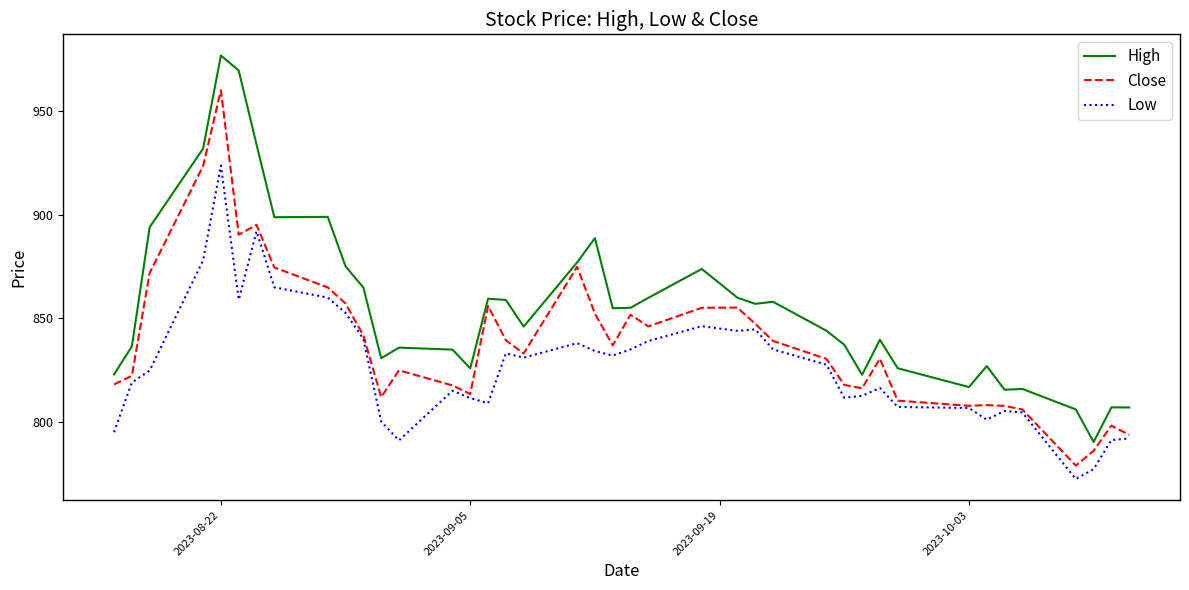

True or false: Close and High intersect in this chart.

False